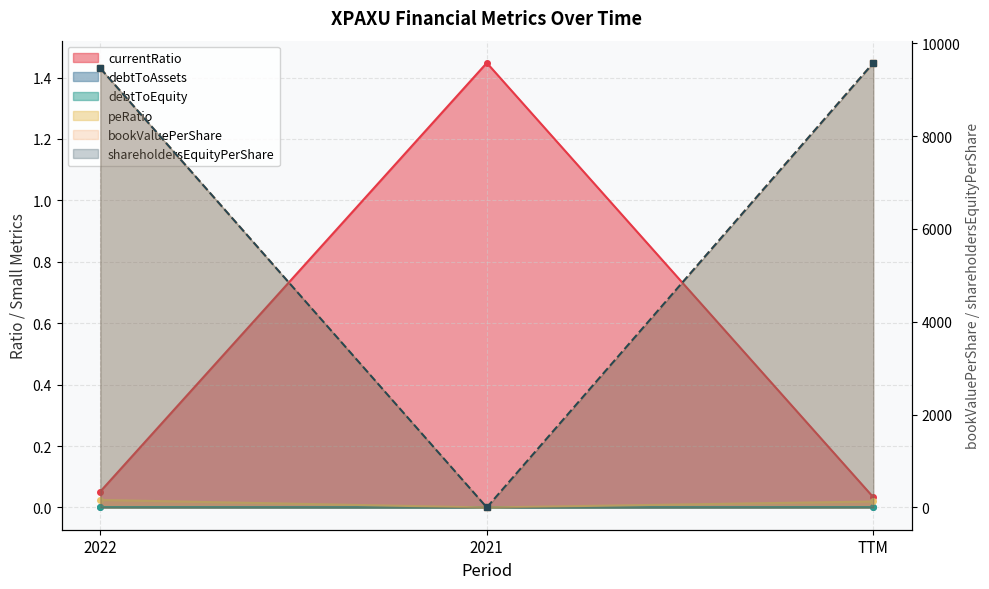

What is the difference between the second highest and minimum values in the bookValuePerShare series?

9461.8